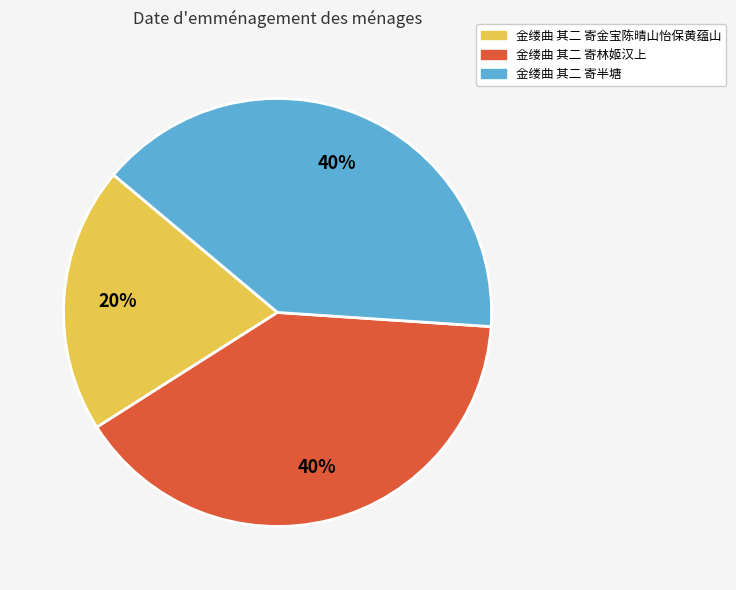

How many segments does this pie chart have?

3